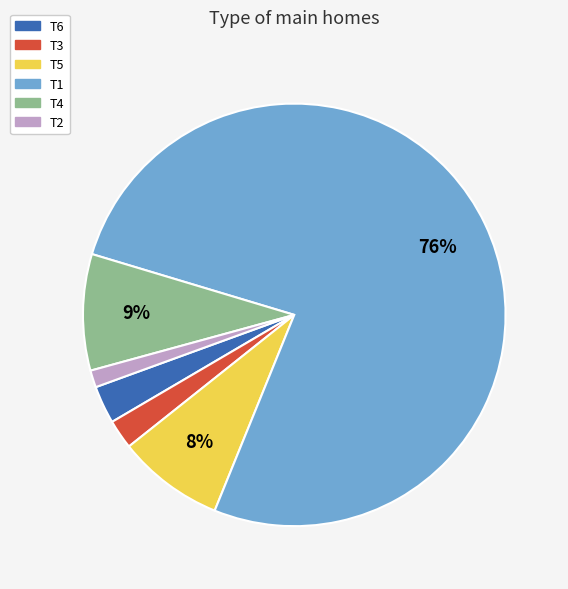

Count the number of slices in the pie.

6